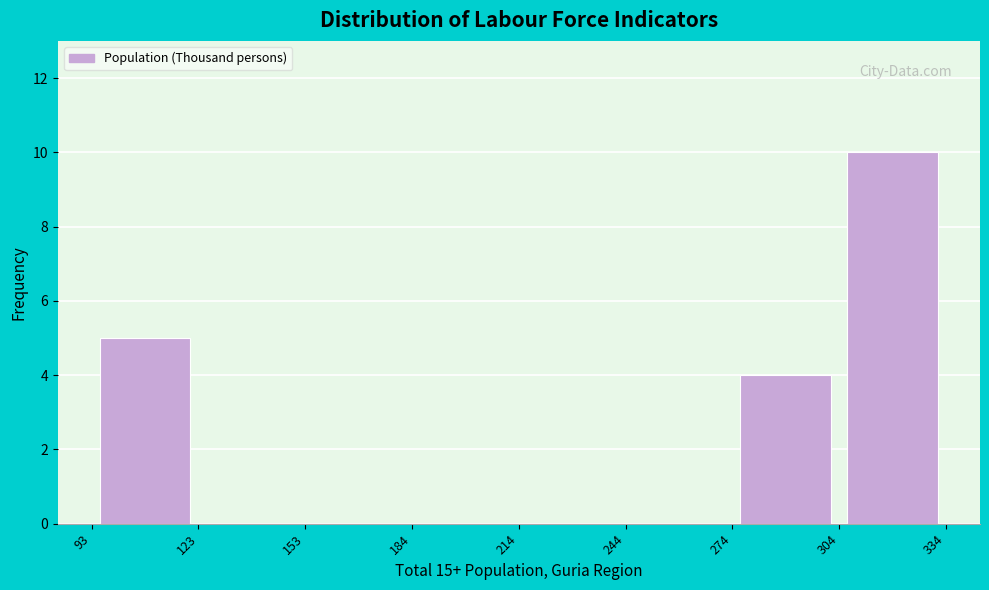

How tall is the bar that spans 304 to 334 on the x-axis? The values are not printed on the chart, so give them approximately, as read against the axis.

10